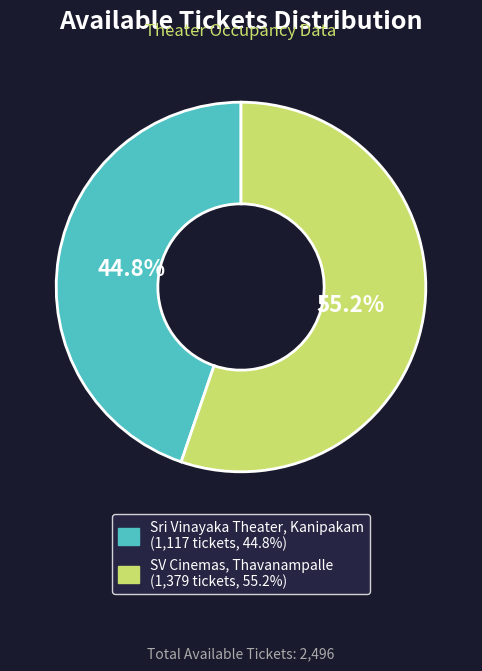

Count the number of slices in the pie.

2